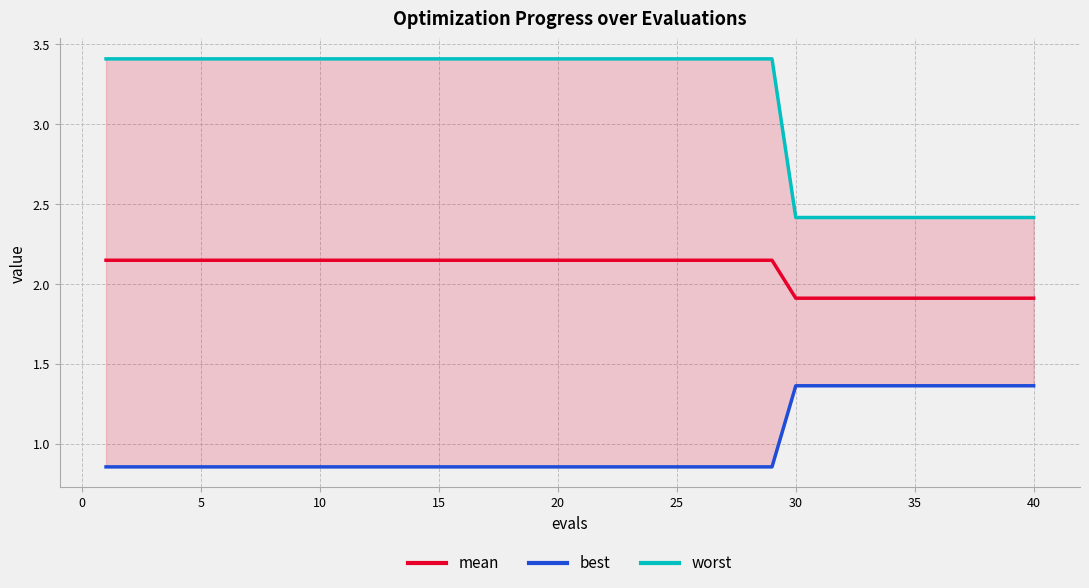

The value of mean at 25 is 1.0. True or false?

False